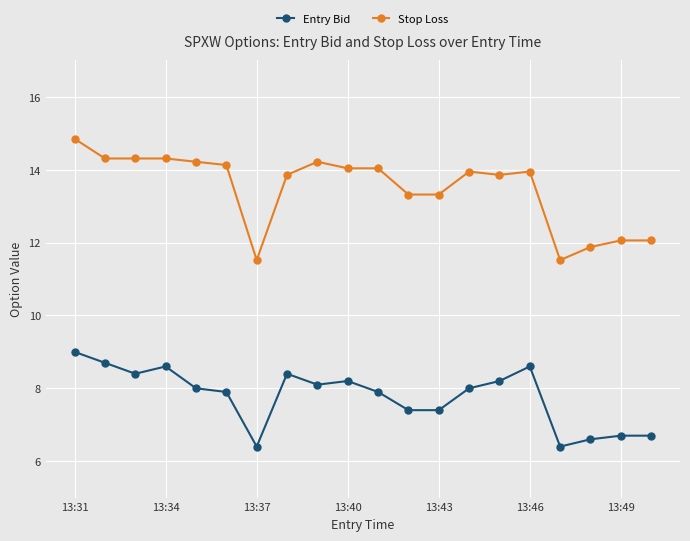

What is the value of the Stop Loss point at the 8th from the left?

13.9